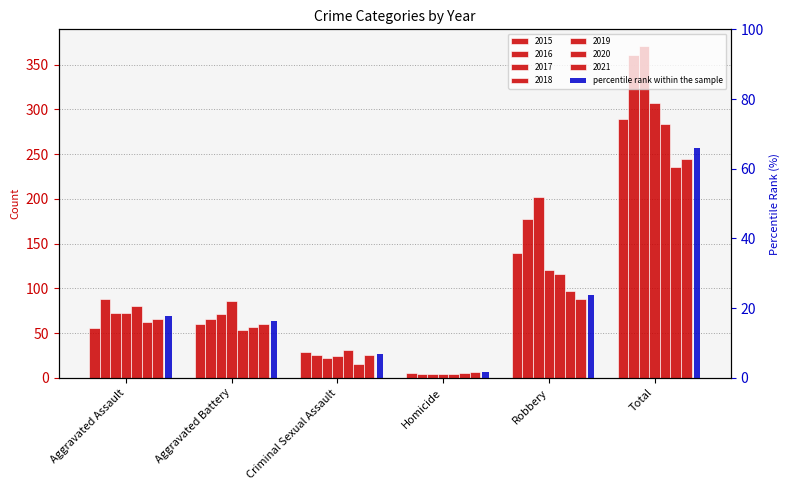

True or false: the data shows 23.7 at Robbery.

True